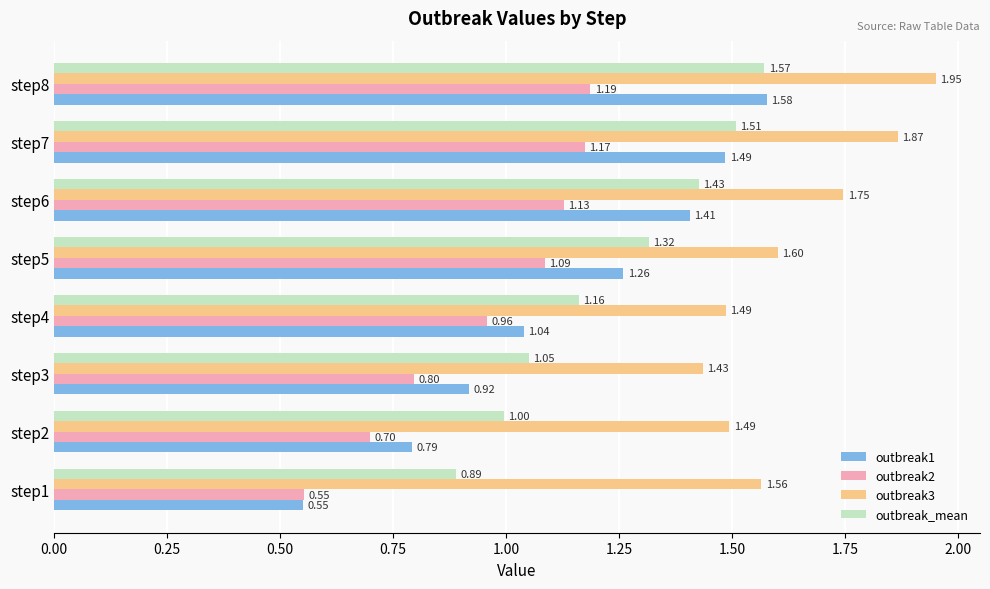

What are all the series names shown in the legend?

outbreak1, outbreak2, outbreak3, outbreak_mean